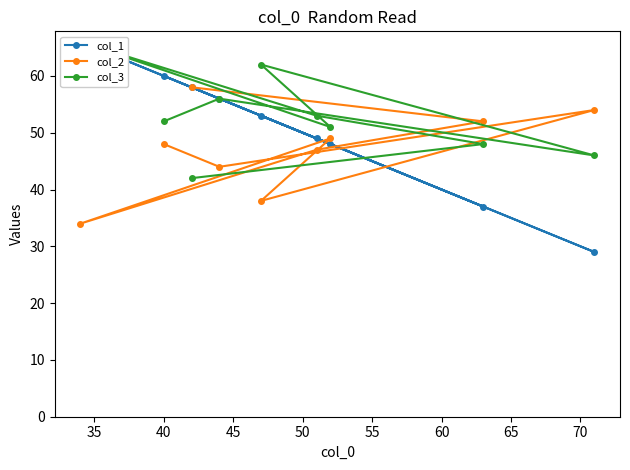

What is the value of the col_1 point at the 7th from the left?

29